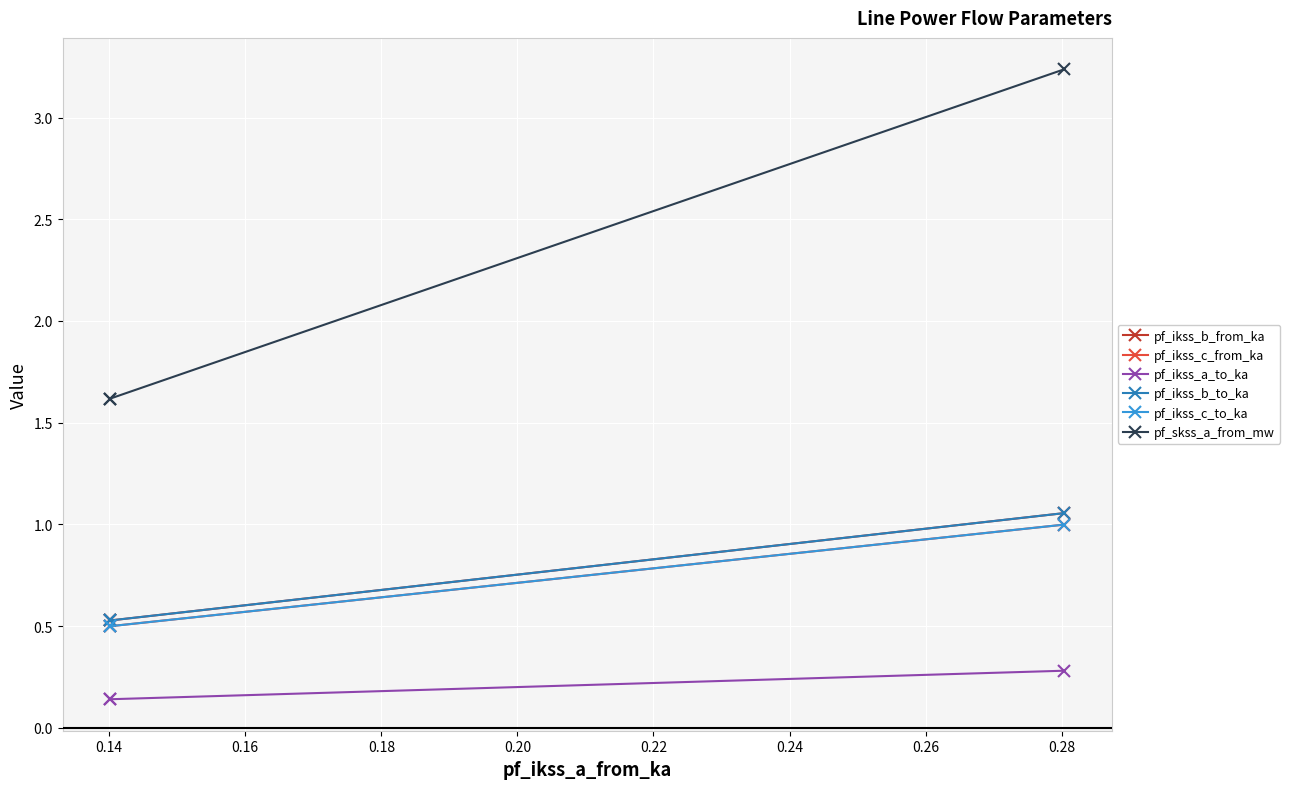

What is the difference between the maximum and minimum values in the pf_ikss_b_from_ka series?

0.5